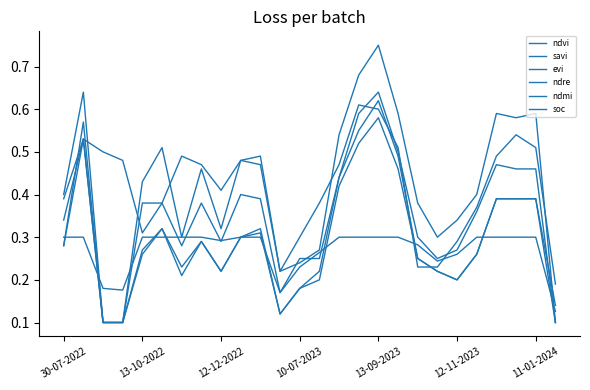

True or false: evi and ndre intersect in this chart.

True